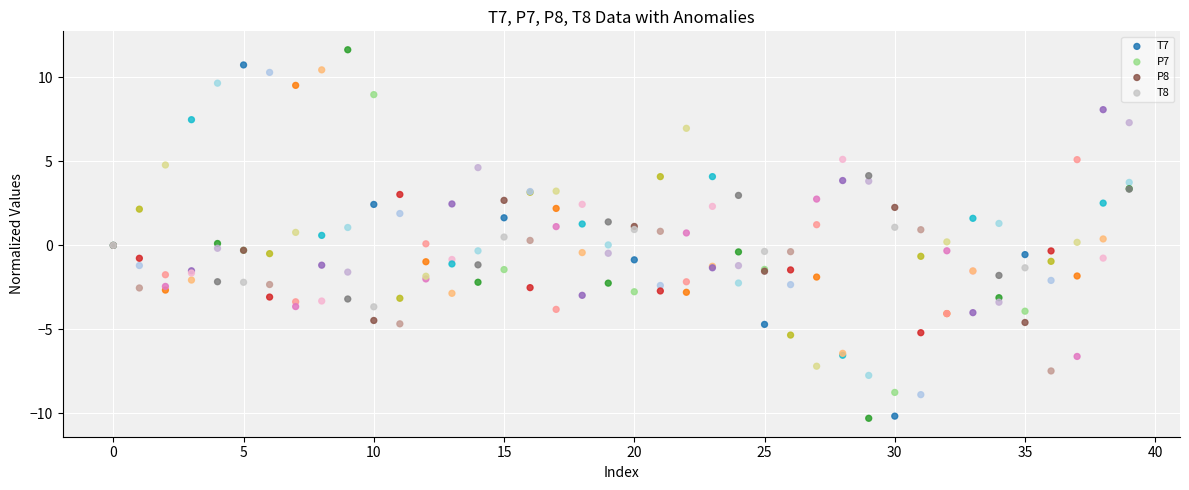

Which series has the largest Y range (max minus min)?

T8